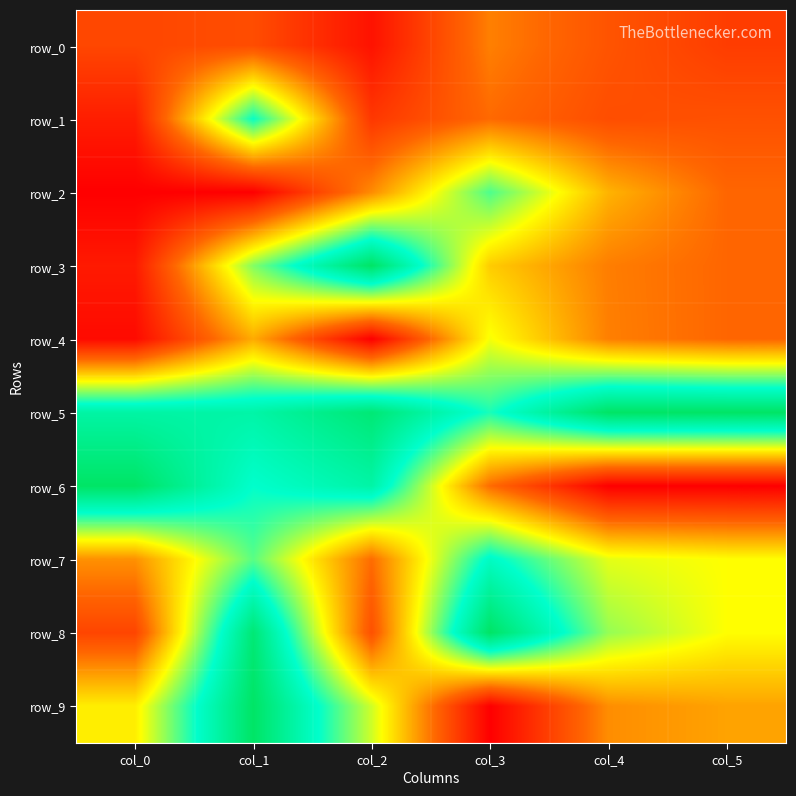

Between col_5 and col_4, which is larger?

col_4